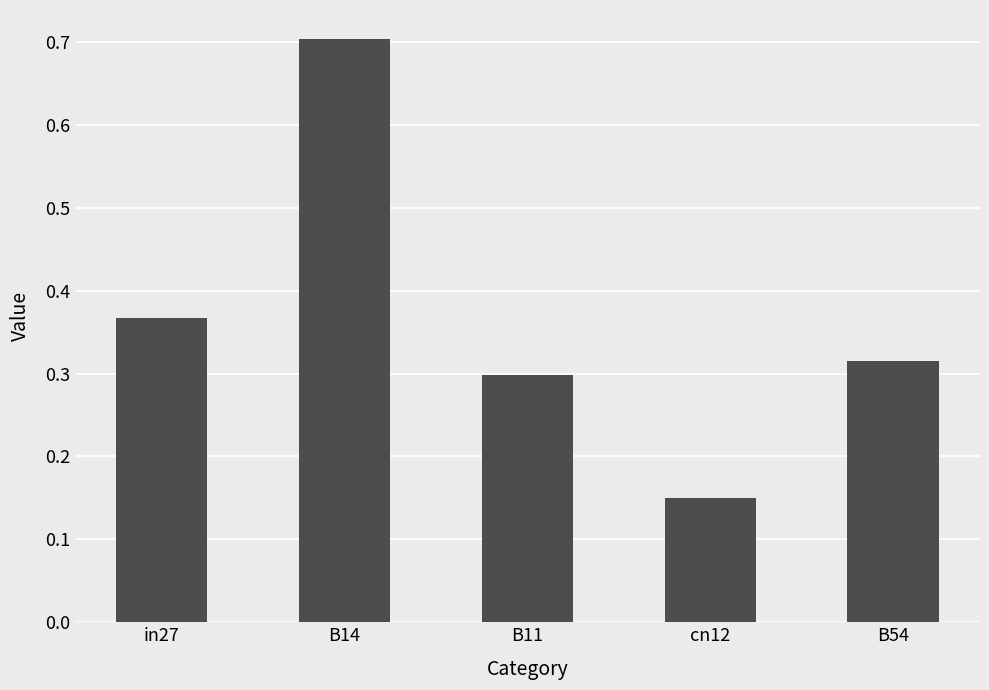

Which label corresponds to the largest value in the chart?

B14